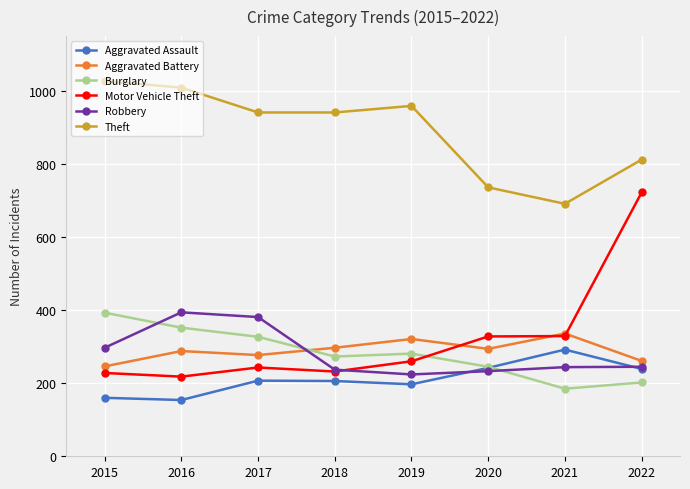

What is the lowest value of the Robbery series?

224